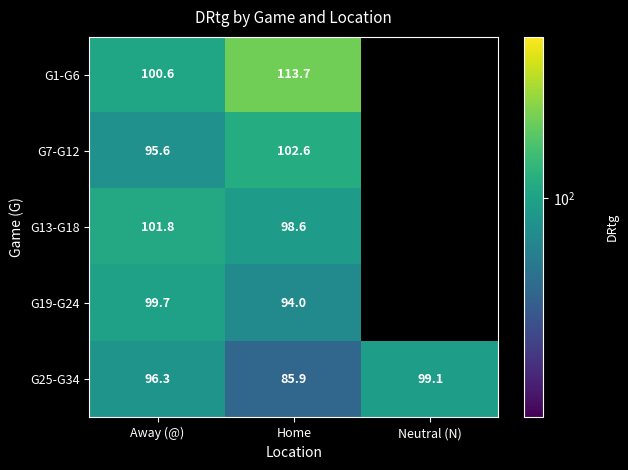

Is the value of G13-G18 at Home greater than the value of G7-G12 at Home?

No